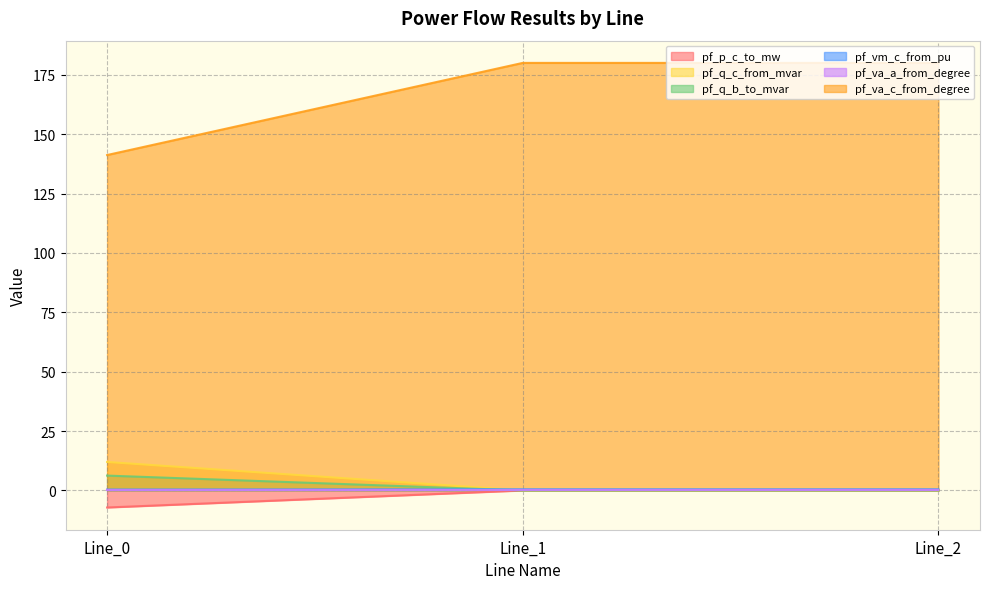

Which category has the lowest value in the pf_q_b_to_mvar series?

Line_2